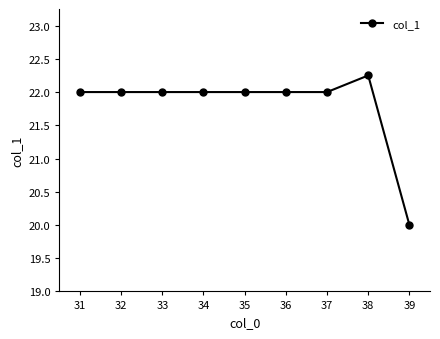

The value at 36 is 11.2. True or false?

False